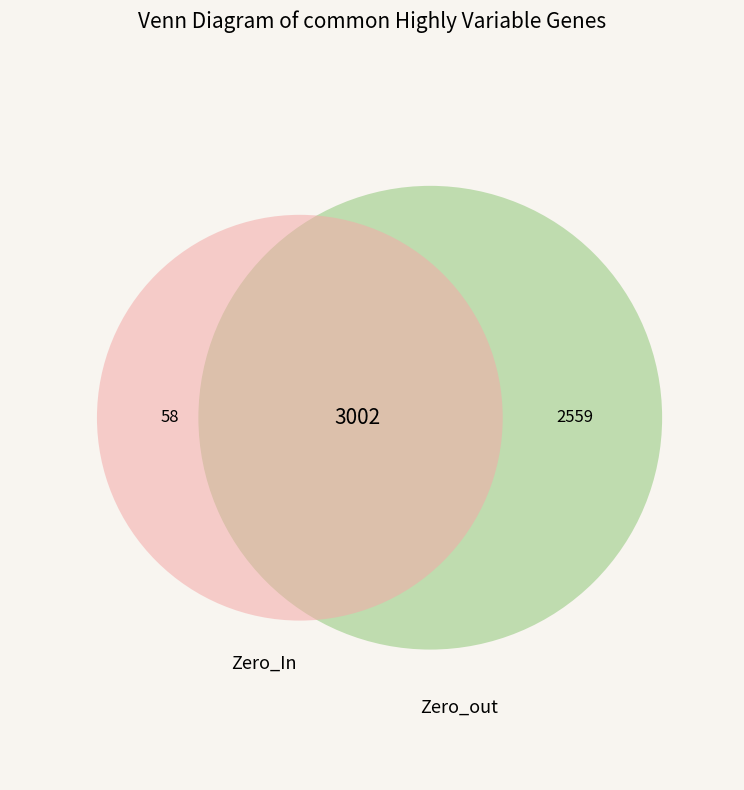

Between 1462495242 and 1456871809, which is larger?

1462495242